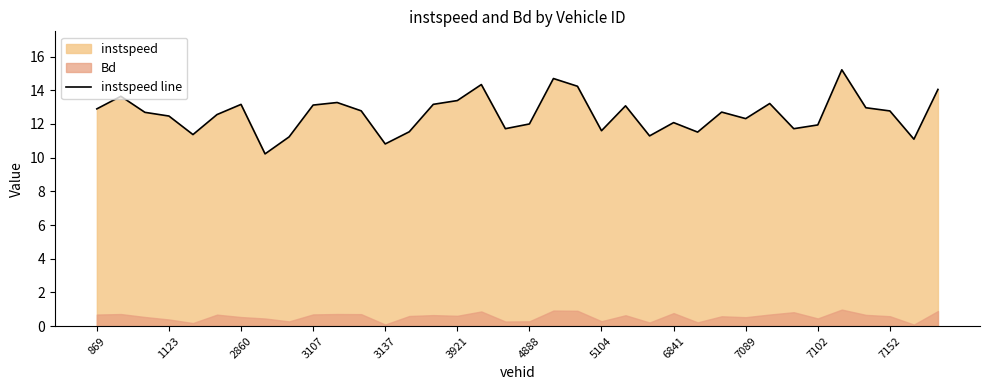

True or false: instspeed line has a value of 11.6 at 5104.

True